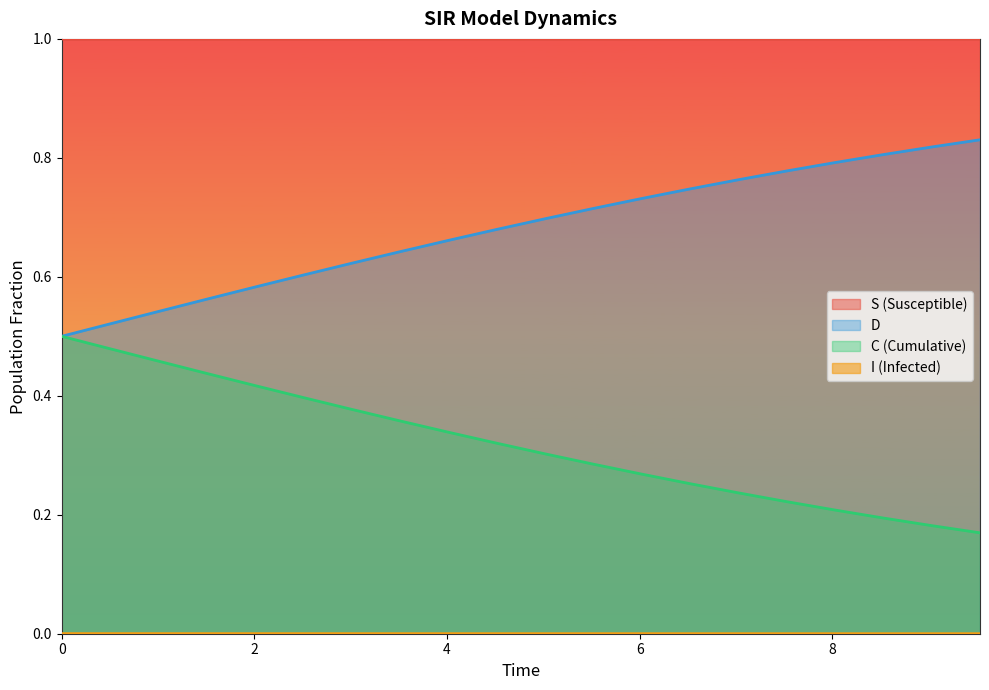

Which series has the largest total across all categories?

S (Susceptible)